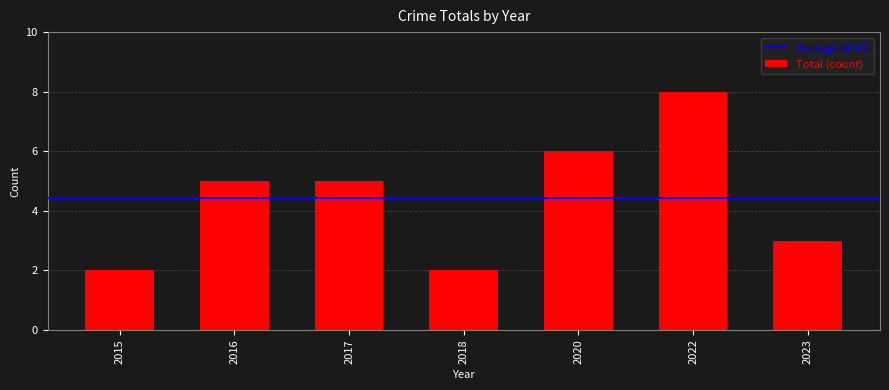

Reading left to right, list all the values displayed in this chart.

2	5	5	2	6	8	3